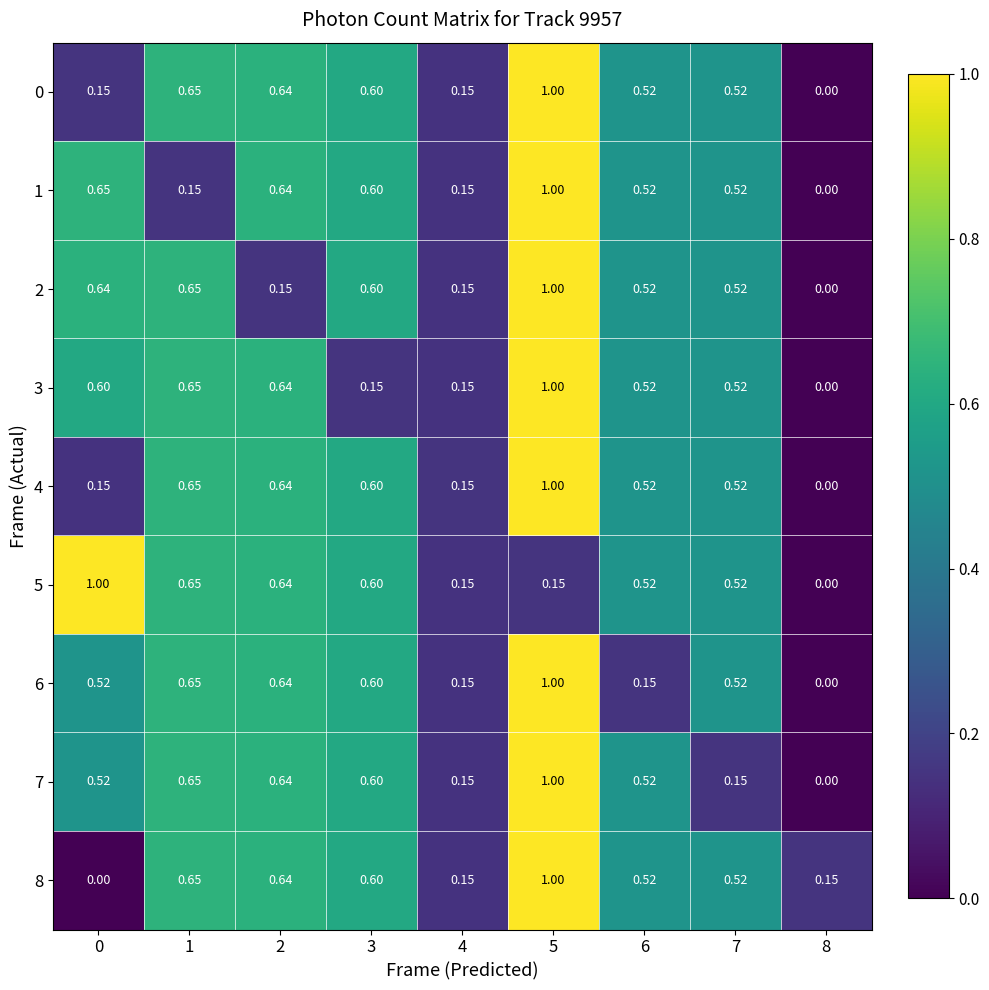

Reading right to left, transcribe all the data shown in this chart.

0: 8=0.0	7=0.5	6=0.5	5=1.0	4=0.1	3=0.6	2=0.6	1=0.7	0=0.1
1: 8=0.0	7=0.5	6=0.5	5=1.0	4=0.1	3=0.6	2=0.6	1=0.1	0=0.7
2: 8=0.0	7=0.5	6=0.5	5=1.0	4=0.1	3=0.6	2=0.1	1=0.7	0=0.6
3: 8=0.0	7=0.5	6=0.5	5=1.0	4=0.1	3=0.1	2=0.6	1=0.7	0=0.6
4: 8=0.0	7=0.5	6=0.5	5=1.0	4=0.1	3=0.6	2=0.6	1=0.7	0=0.1
5: 8=0.0	7=0.5	6=0.5	5=0.1	4=0.1	3=0.6	2=0.6	1=0.7	0=1.0
6: 8=0.0	7=0.5	6=0.1	5=1.0	4=0.1	3=0.6	2=0.6	1=0.7	0=0.5
7: 8=0.0	7=0.1	6=0.5	5=1.0	4=0.1	3=0.6	2=0.6	1=0.7	0=0.5
8: 8=0.1	7=0.5	6=0.5	5=1.0	4=0.1	3=0.6	2=0.6	1=0.7	0=0.0